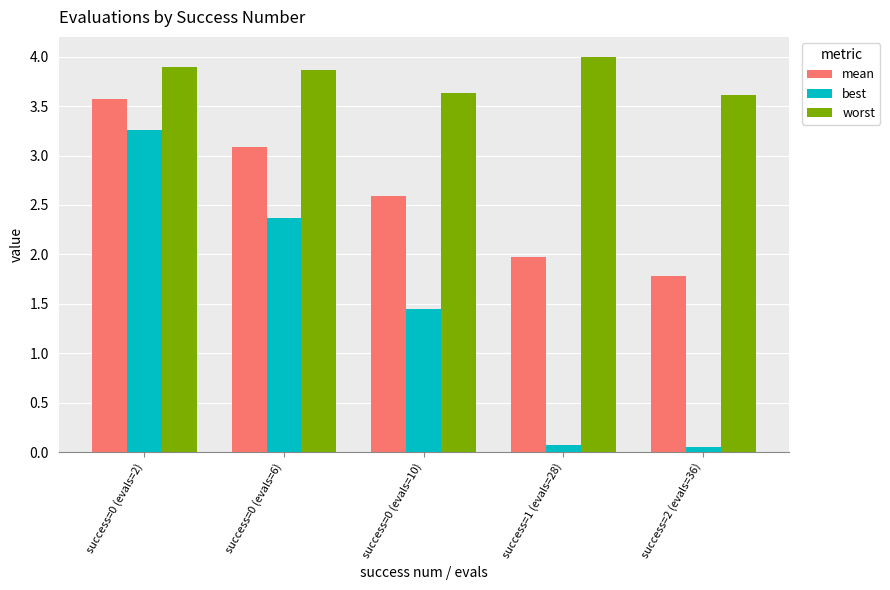

What is the maximum value shown in the chart?

4.0